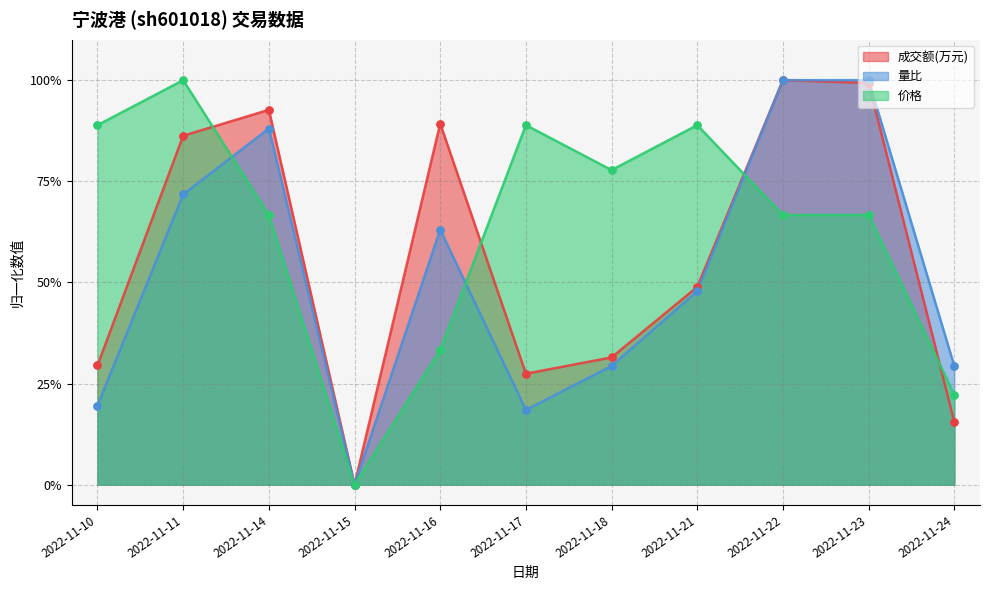

Which series has the largest total across all categories?

价格